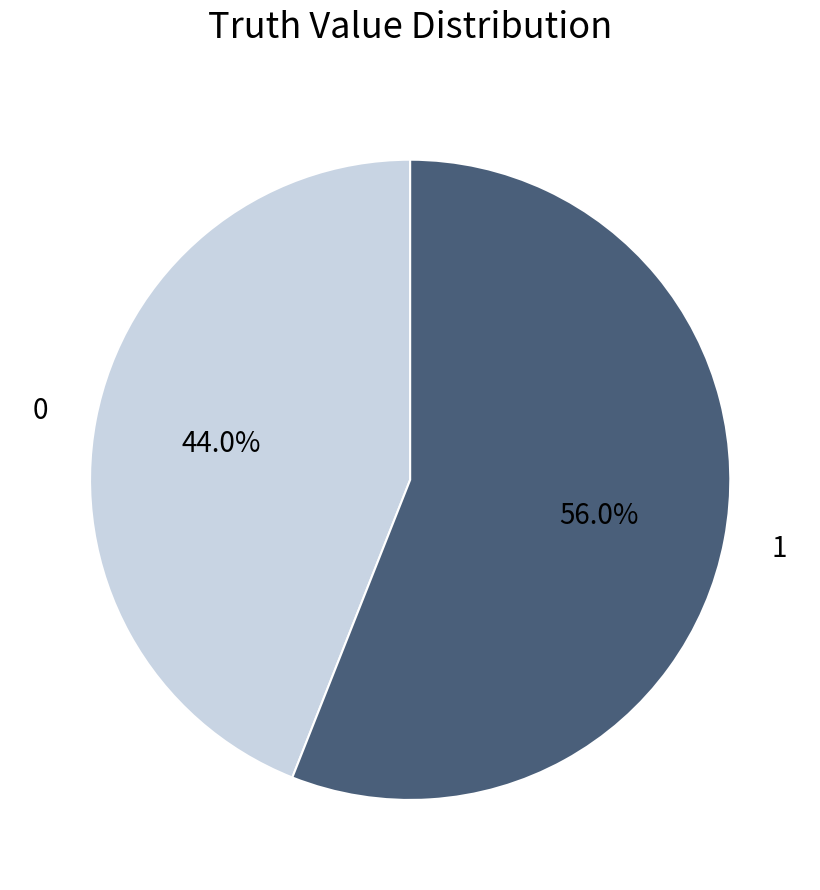

How many segments does this pie chart have?

2